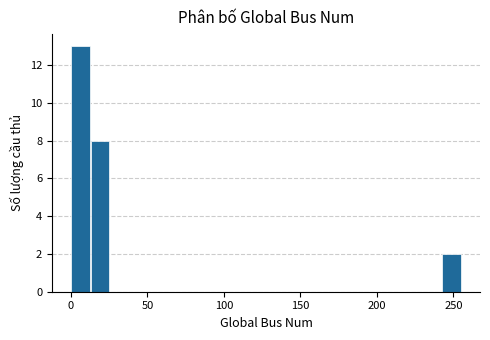

Around what value on the x-axis is the tallest bar? Give the approximate position of its centre, as read against the axis.

5